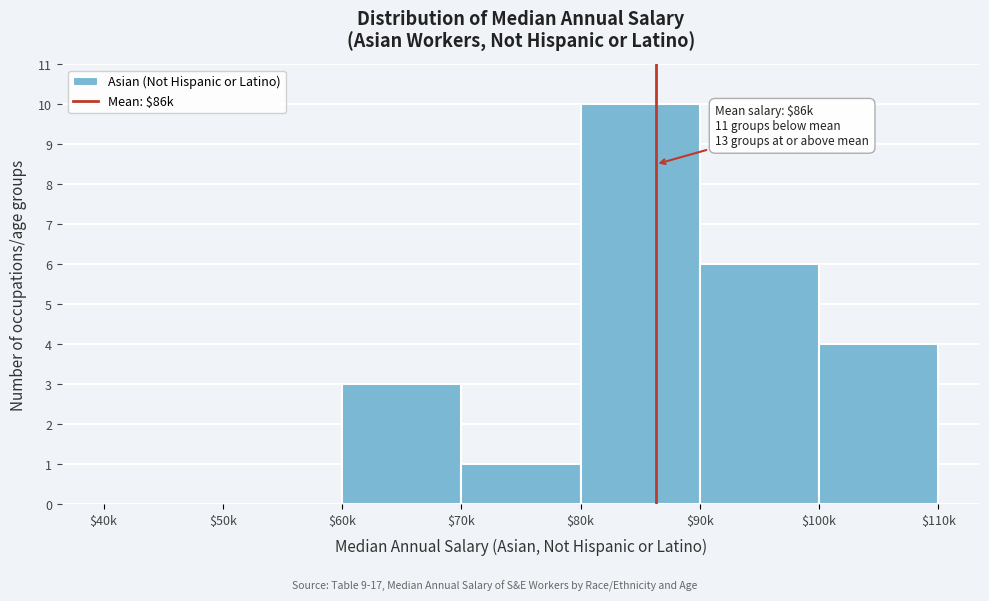

Is it true that the value at $100k is 1?

False